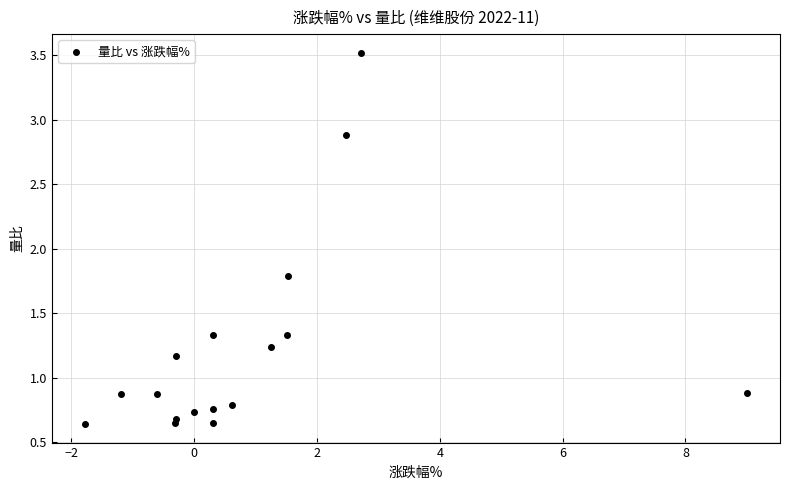

What Y value in the scatter plot is closest to 2?

1.8